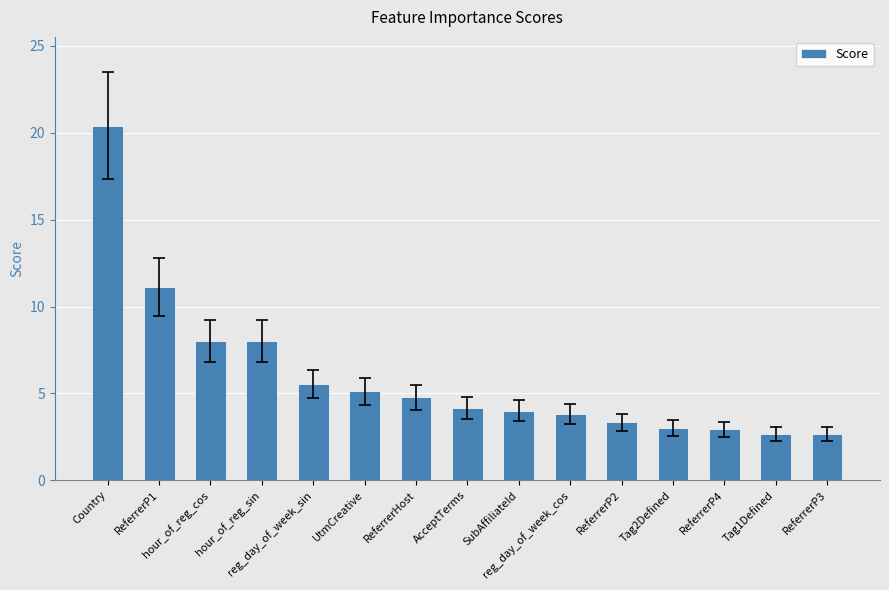

Read the value at ReferrerP2.

3.3